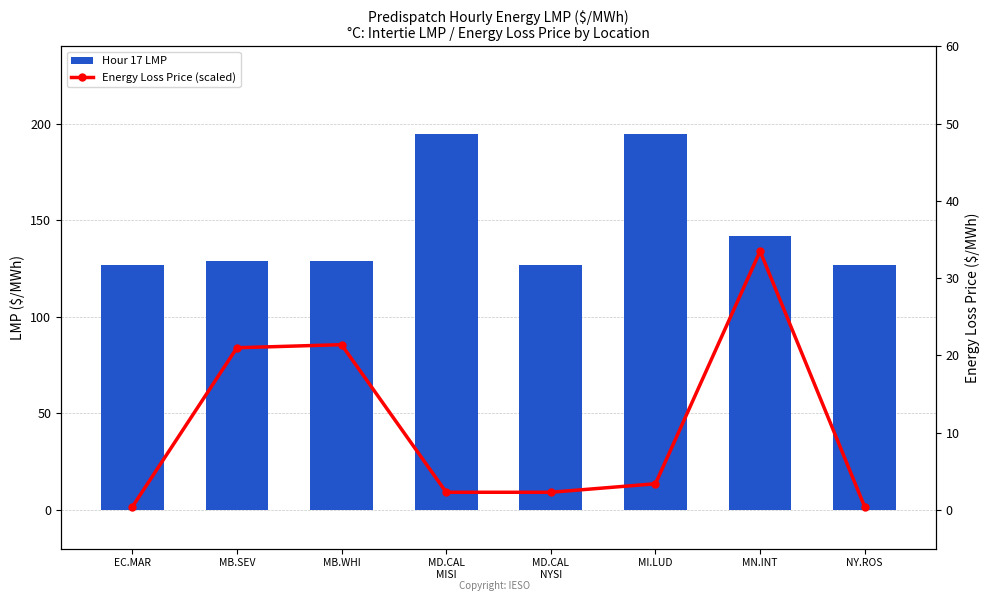

Reading left to right, transcribe all the data shown in this chart.

Hour 17 LMP: EC.MAR=126.7	MB.SEV=128.7	MB.WHI=128.7	MD.CAL
MISI=194.7	MD.CAL
NYSI=127.0	MI.LUD=194.8	MN.INT=141.9	NY.ROS=126.7
Energy Loss Price (scaled): EC.MAR=0.4	MB.SEV=21.0	MB.WHI=21.4	MD.CAL
MISI=2.3	MD.CAL
NYSI=2.3	MI.LUD=3.4	MN.INT=33.5	NY.ROS=0.4